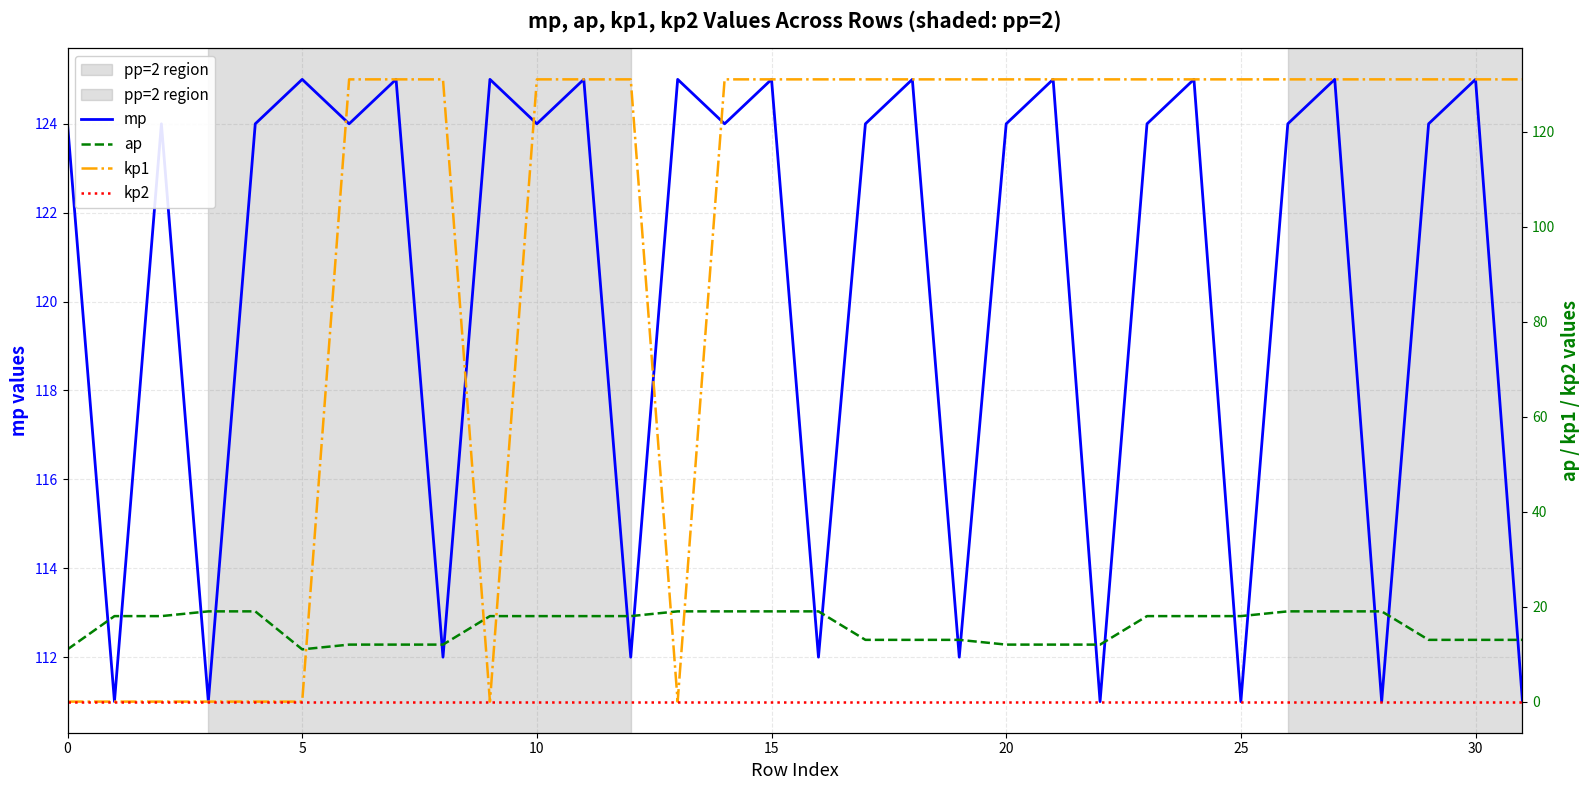

True or false: mp and kp2 cross at least once.

False